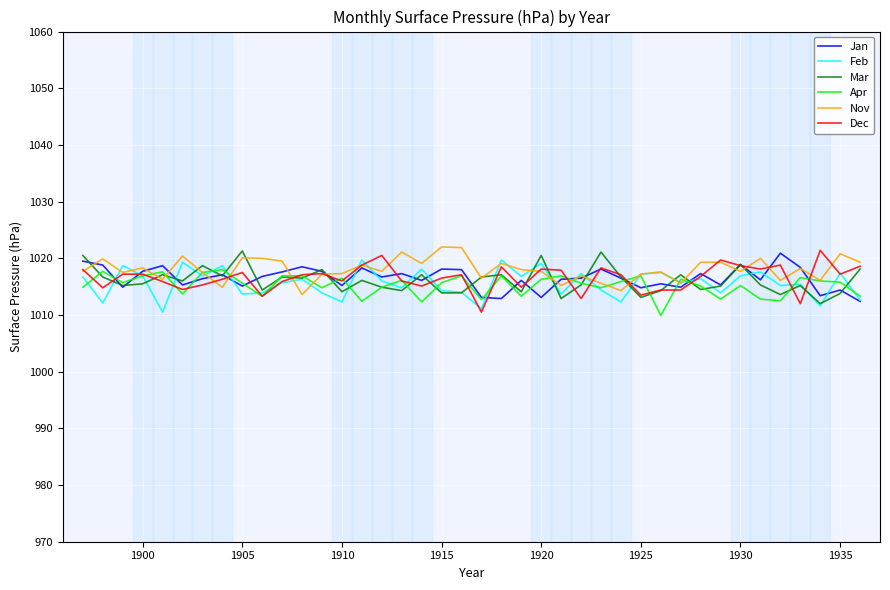

What is the maximum value for Apr?

1018.0